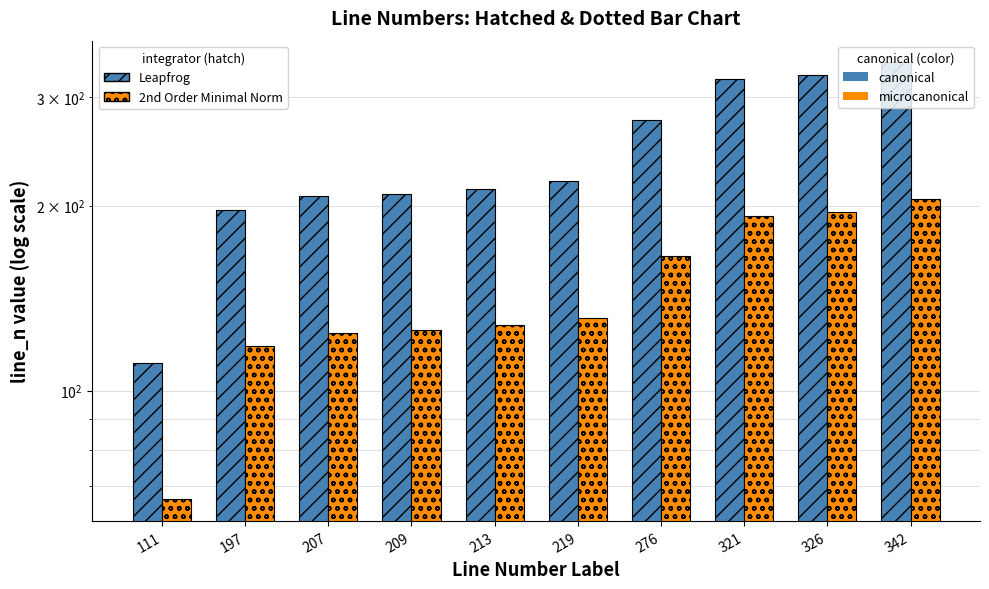

List the series in order of their peak value, highest first.

Leapfrog, 2nd Order Minimal Norm